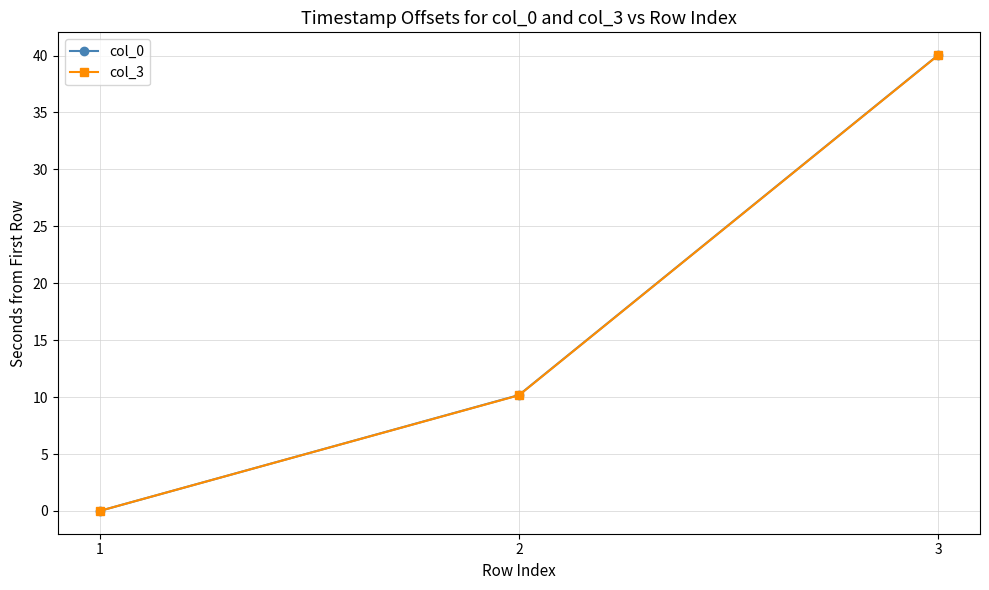

Is it true that col_3 equals 40.0 at 3?

True